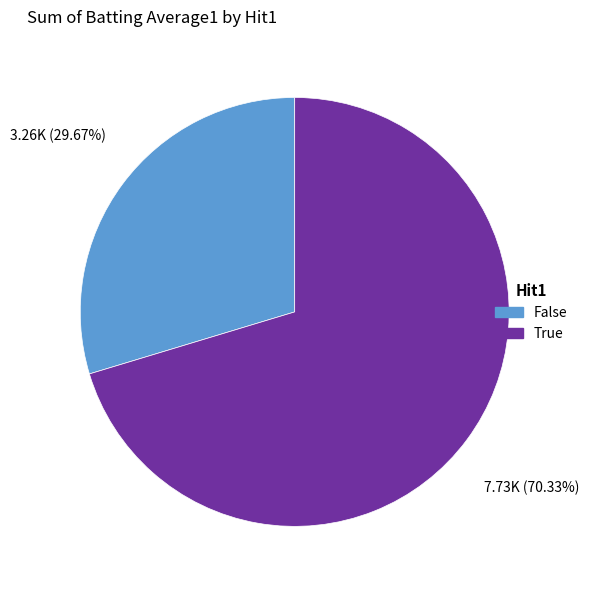

Count the number of slices in the pie.

2